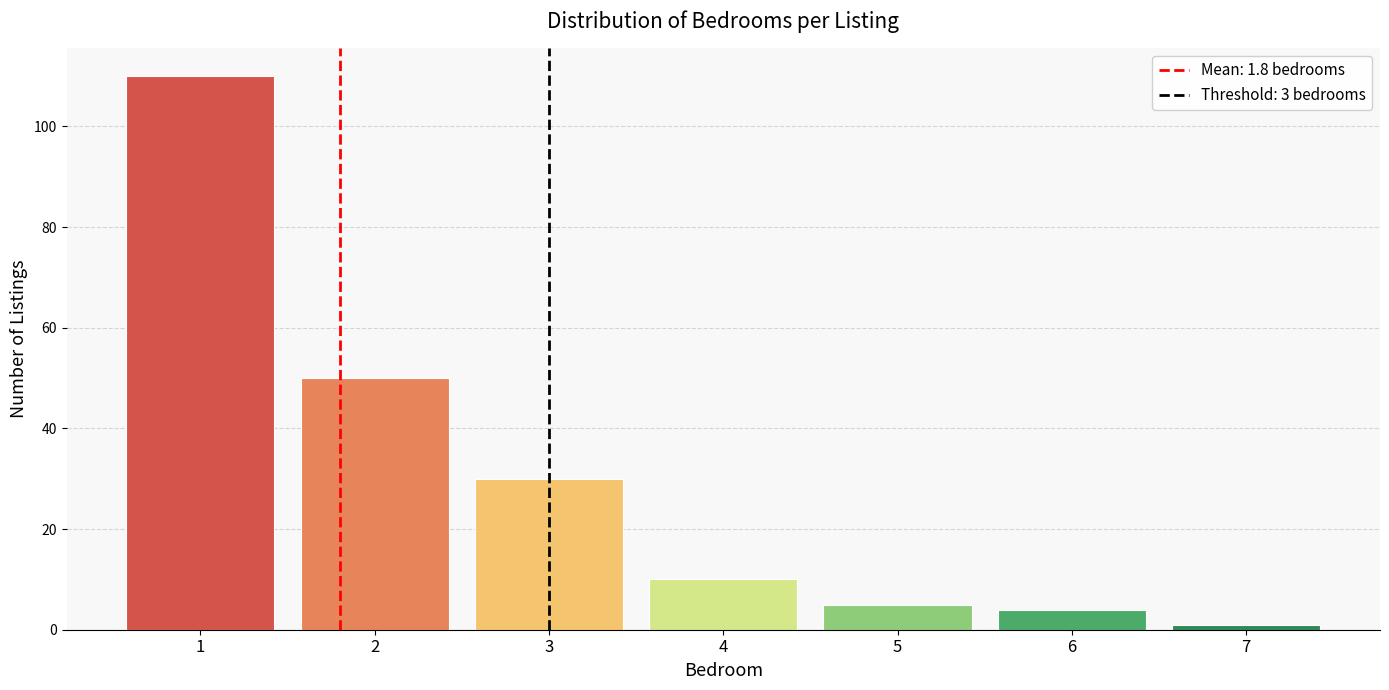

Reading left to right, what are all the values shown in this chart?

110	50	30	10	5	4	1